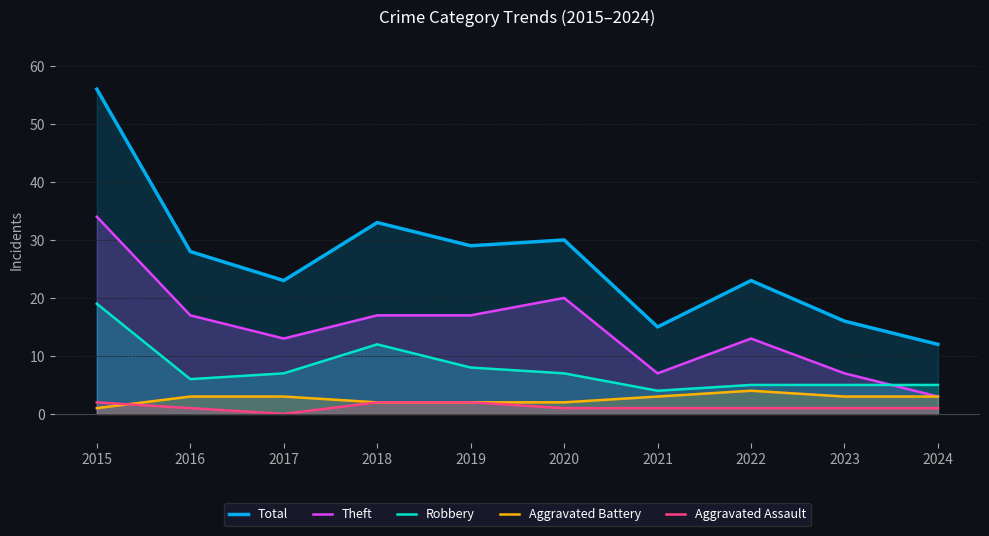

Is it true that Robbery equals 2 at 2021?

False